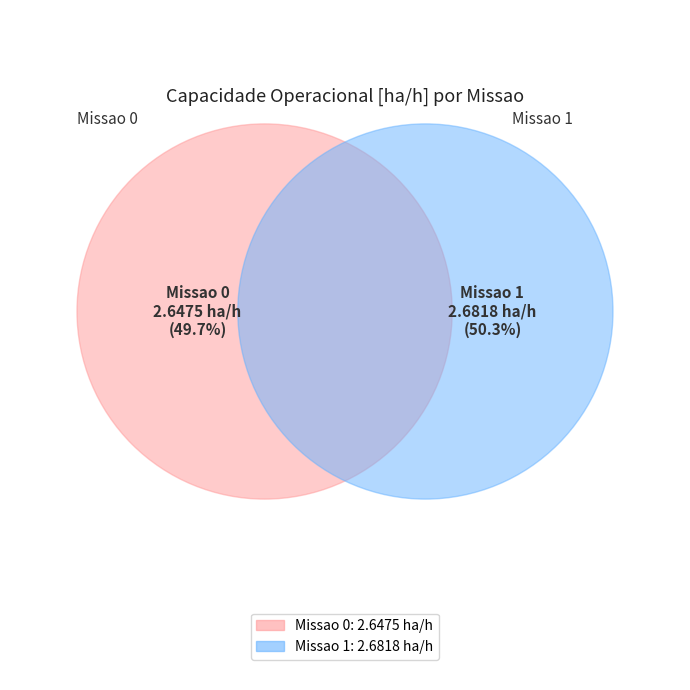

What percentage is the 0 slice, to the nearest percent?

50%